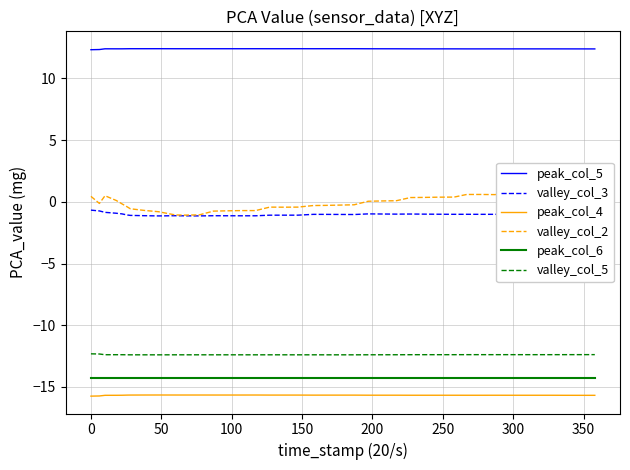

How many lines are shown in the chart?

6